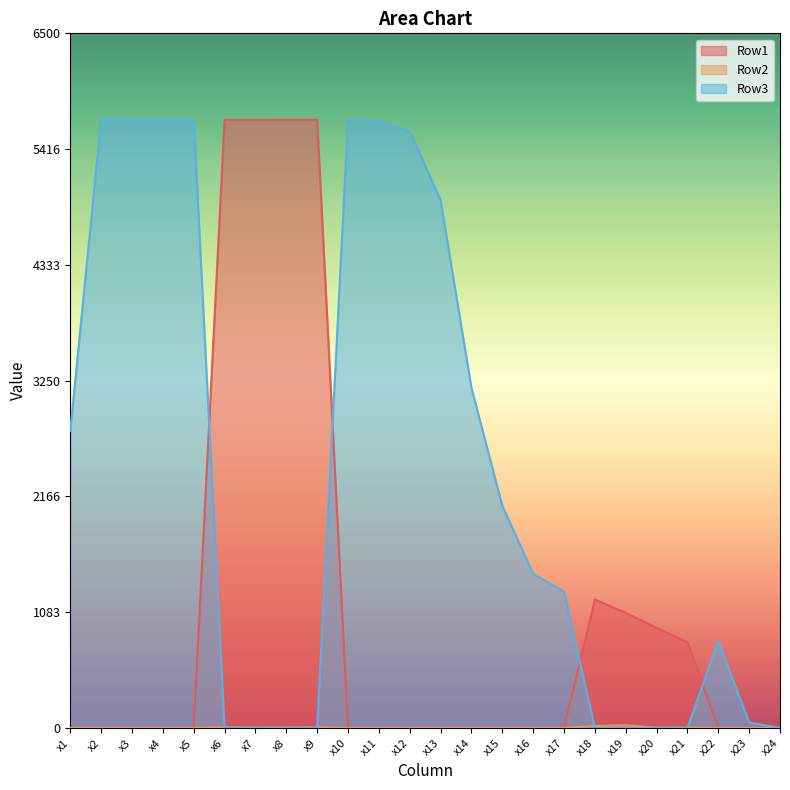

What is the value of the Row3 point at the 16th from the left?

1443